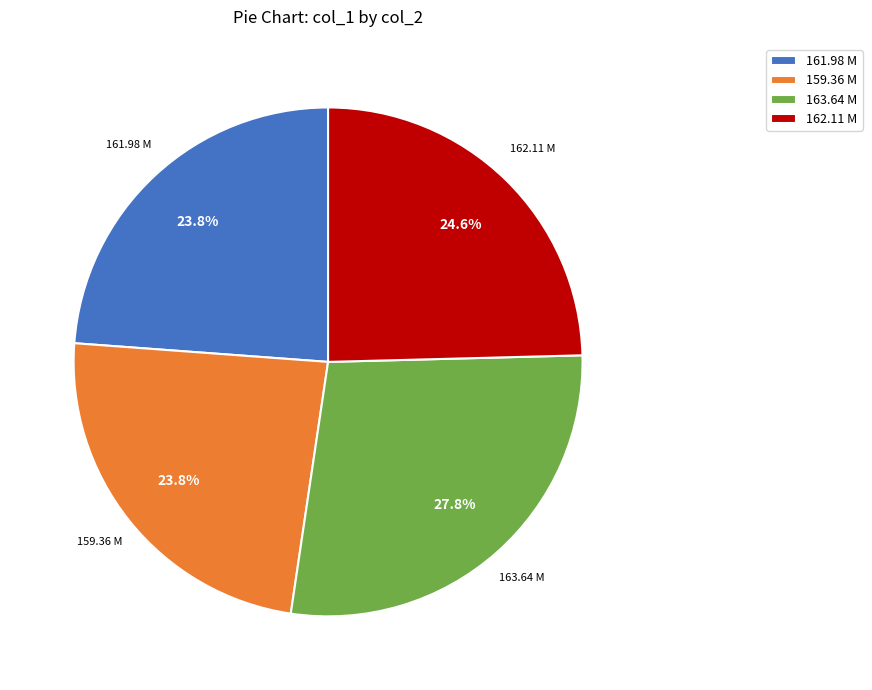

Combined, do 161.98 M and 162.11 M account for over 50%?

No